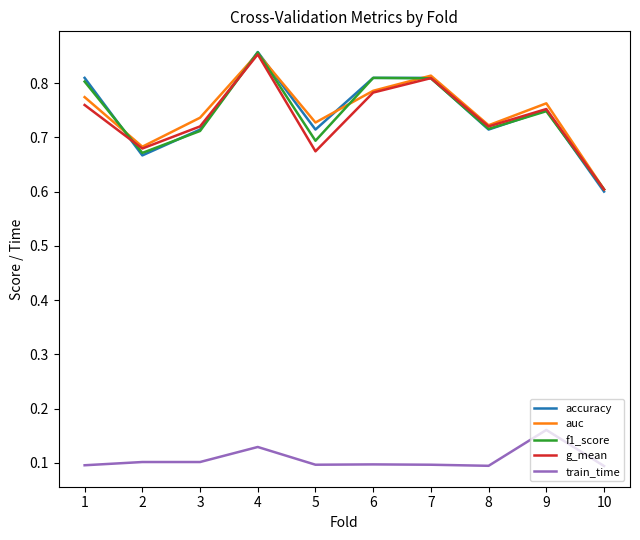

True or false: auc and train_time intersect in this chart.

False